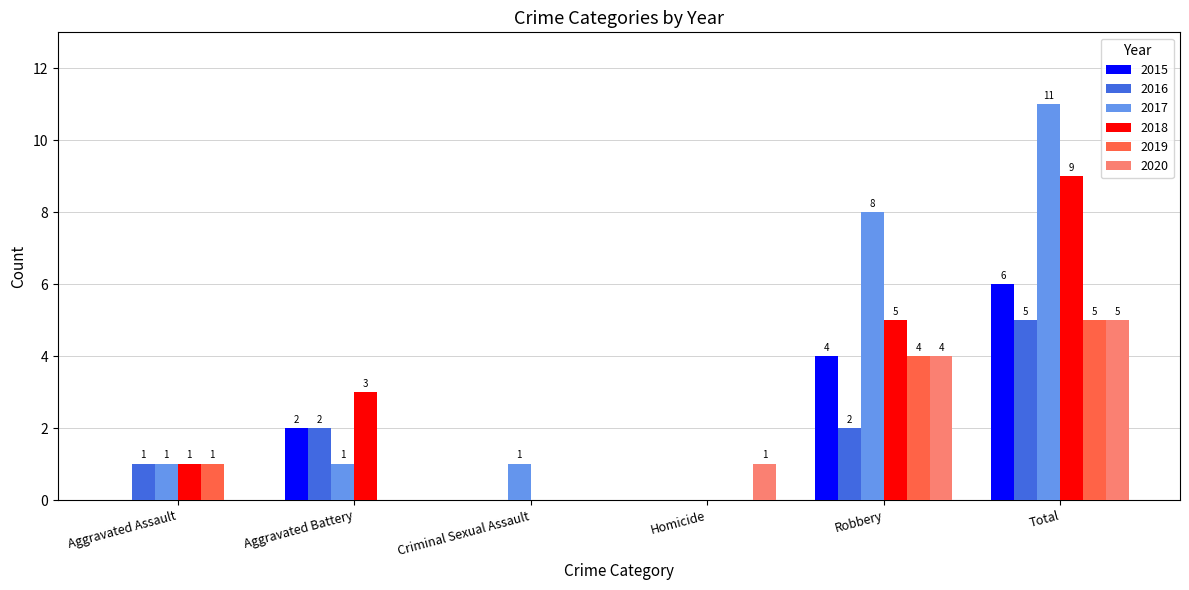

Reading right to left, what are all the values shown in this chart?

2015: Total=6	Robbery=4	Homicide=0	Criminal Sexual Assault=0	Aggravated Battery=2	Aggravated Assault=0
2016: Total=5	Robbery=2	Homicide=0	Criminal Sexual Assault=0	Aggravated Battery=2	Aggravated Assault=1
2017: Total=11	Robbery=8	Homicide=0	Criminal Sexual Assault=1	Aggravated Battery=1	Aggravated Assault=1
2018: Total=9	Robbery=5	Homicide=0	Criminal Sexual Assault=0	Aggravated Battery=3	Aggravated Assault=1
2019: Total=5	Robbery=4	Homicide=0	Criminal Sexual Assault=0	Aggravated Battery=0	Aggravated Assault=1
2020: Total=5	Robbery=4	Homicide=1	Criminal Sexual Assault=0	Aggravated Battery=0	Aggravated Assault=0